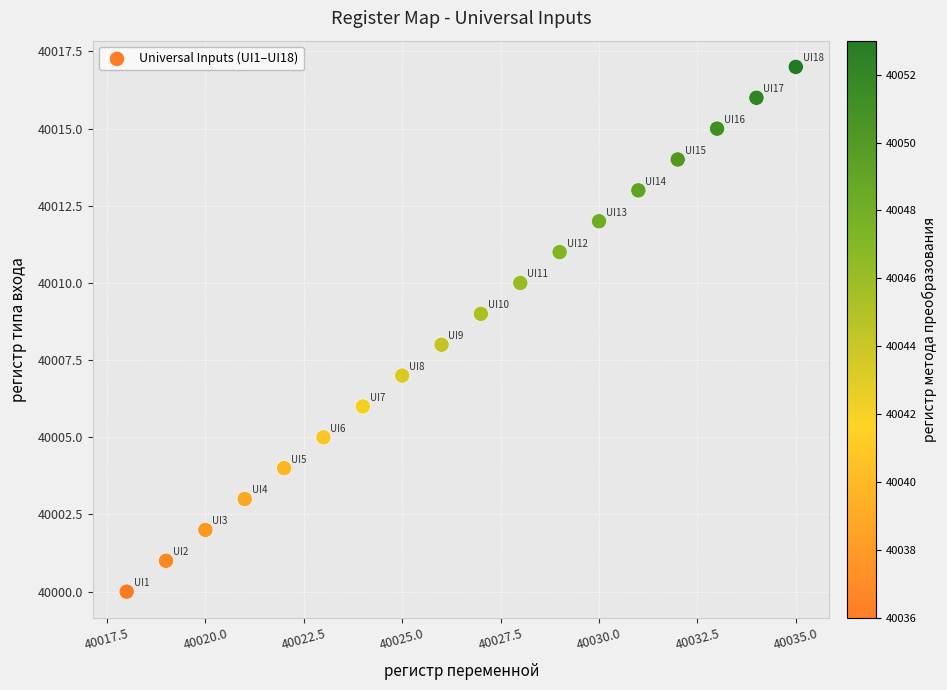

What is the range of X values (max minus min)?

17